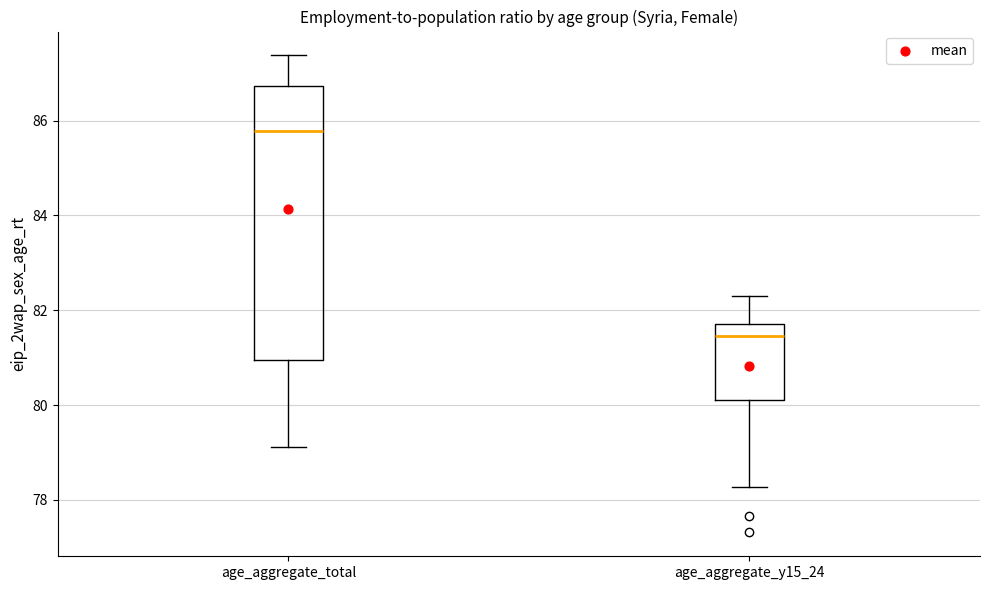

Reading left to right, transcribe this box plot: for each box, give where its median line is, the range the box spans, and where its two whiskers end, as read against the y-axis. The values are not printed on the chart, so give them approximately, as read against the axis.

age_aggregate_total: median 85.8, box 81.0 to 86.8, whiskers 79.2 to 87.4
age_aggregate_y15_24: median 81.4, box 80.2 to 81.8, whiskers 78.2 to 82.4